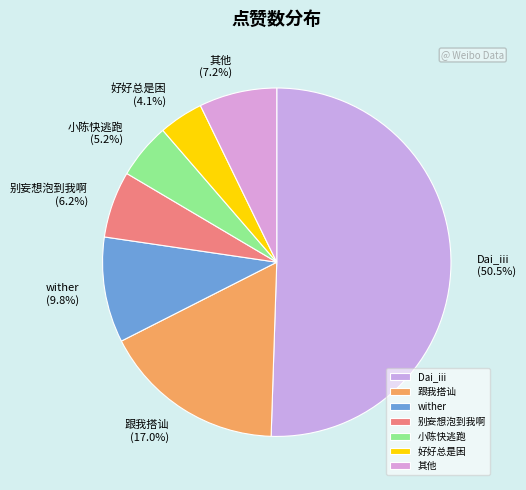

Count the number of slices in the pie.

7